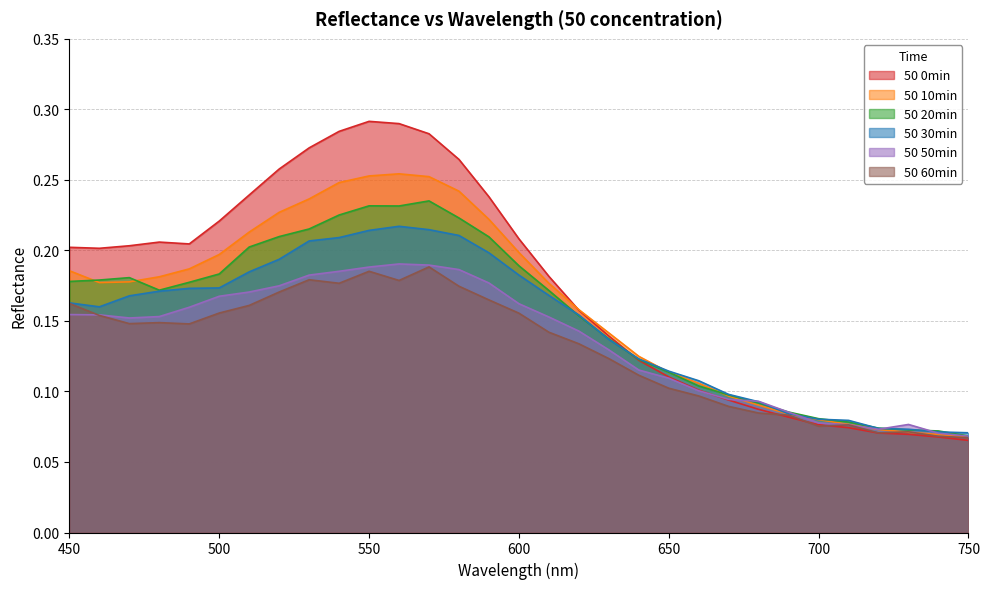

What is the sum of all 50 30min values?

4.6